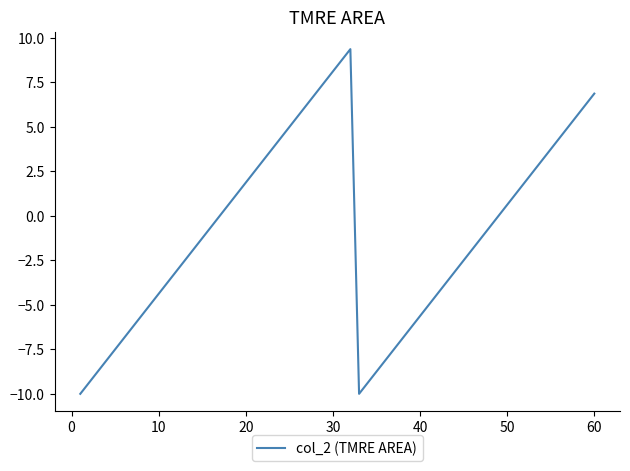

What is the smallest value displayed?

-10.0